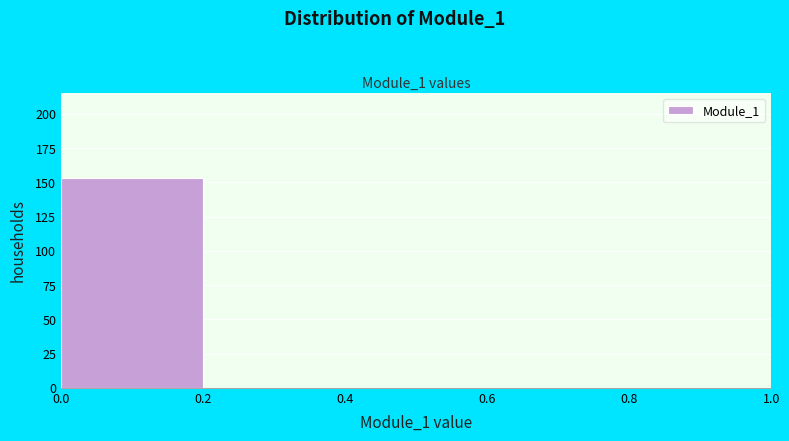

What is the height of the bar covering 0.0 to 0.2 on the x-axis? The values are not printed on the chart, so give them approximately, as read against the axis.

155